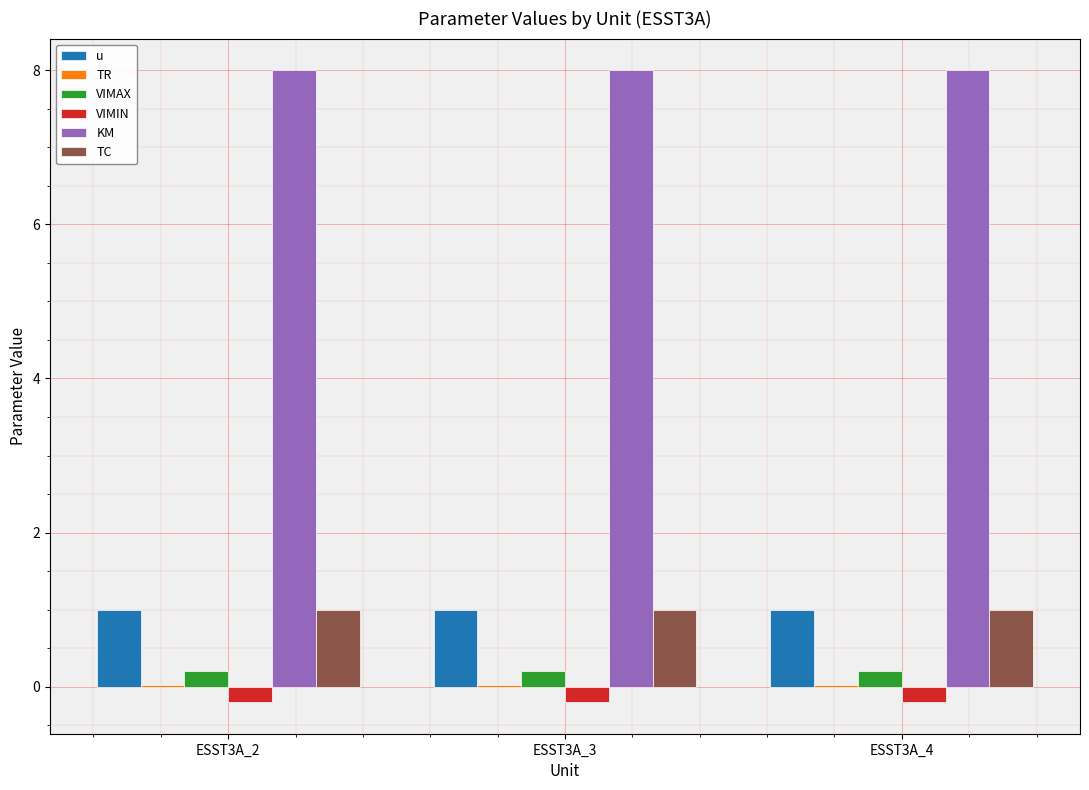

True or false: u has a value of 1.0 at ESST3A_2.

True